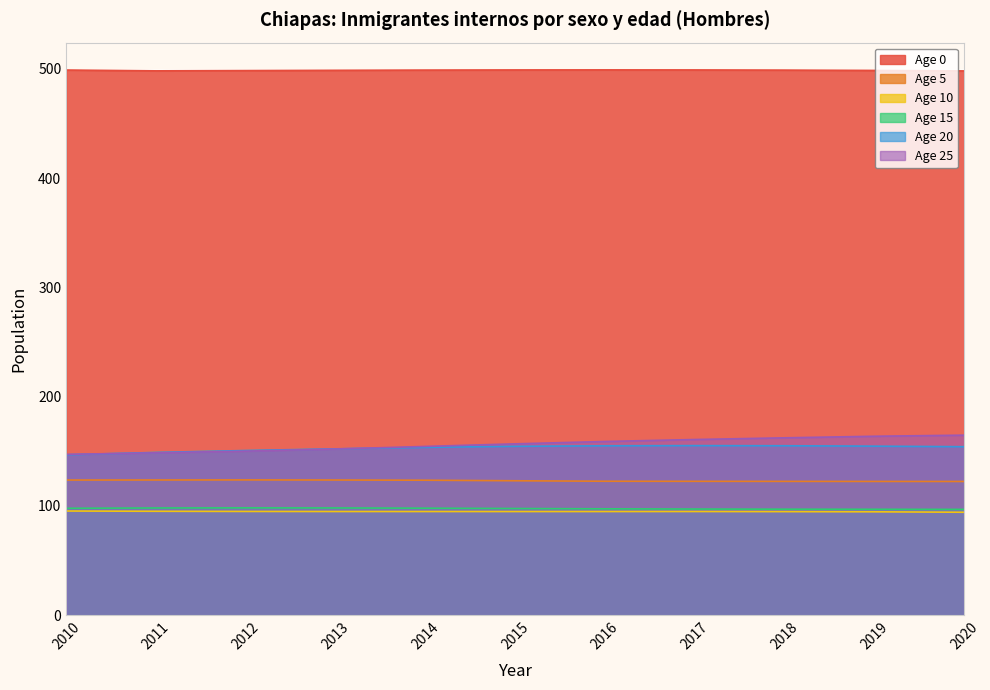

True or false: Age 5 has more than 1 points higher than both neighbors.

False